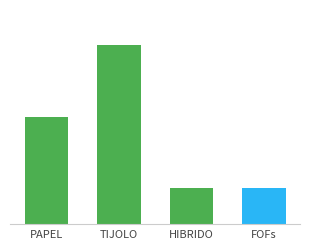

Reading left to right, what are all the values shown in this chart?

150	250	50	50